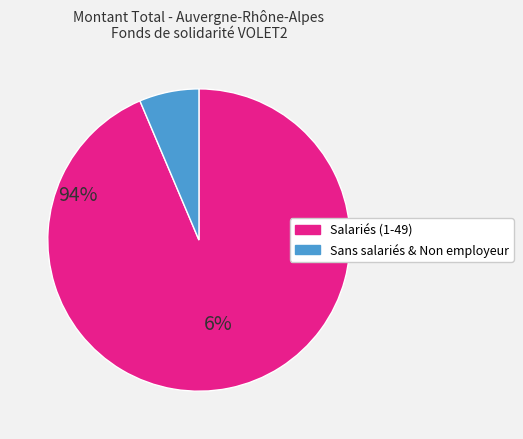

Is there a majority slice in this chart?

Yes